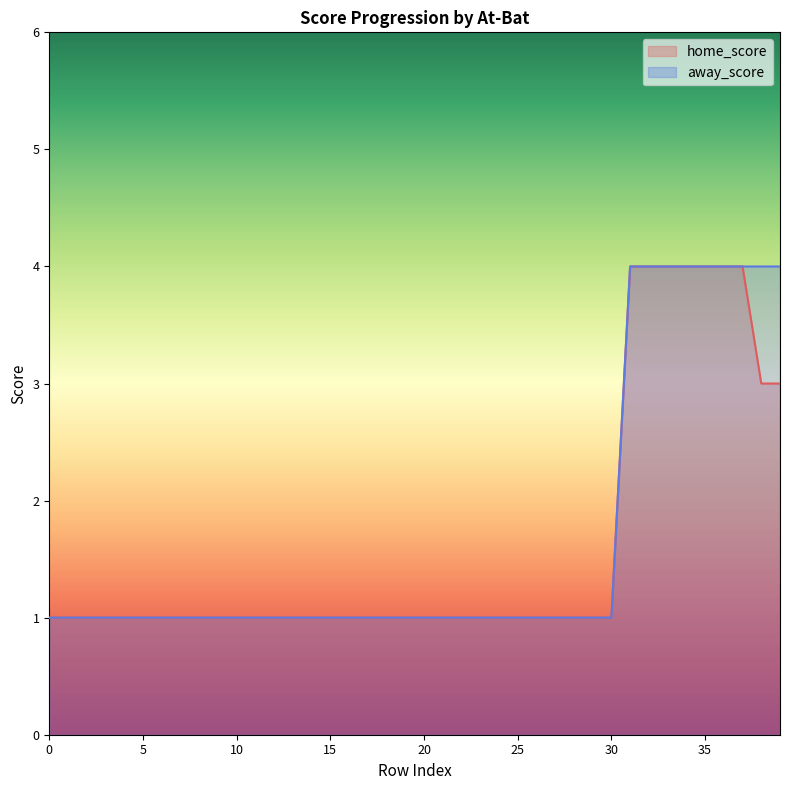

Between 11 and 33, which series saw the biggest shift?

home_score